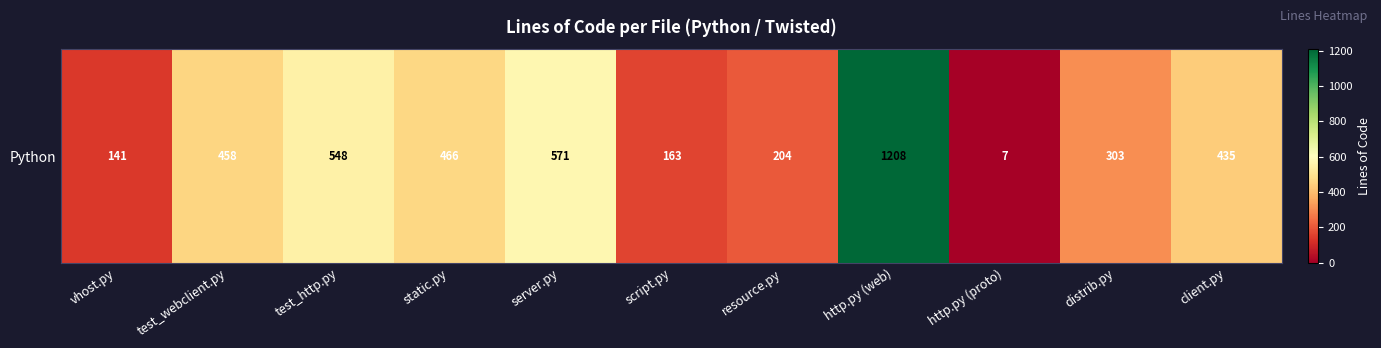

Where does the data first go above 435?

test_webclient.py